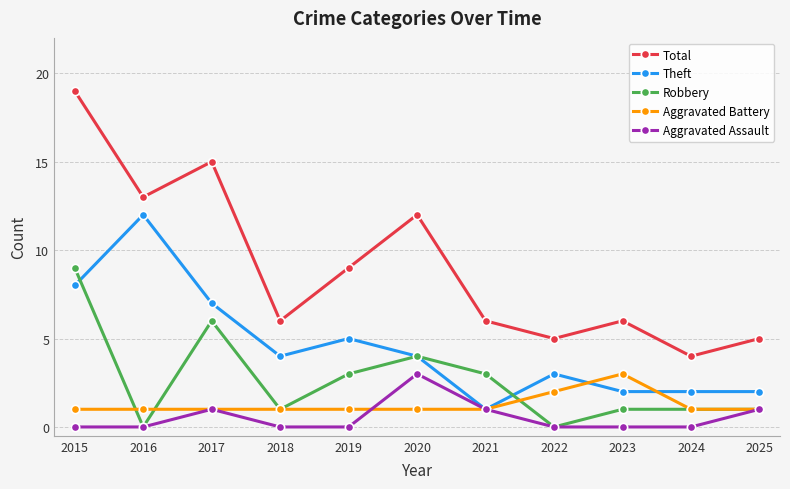

Rank the series at 2023 from highest to lowest value.

Total, Aggravated Battery, Theft, Robbery, Aggravated Assault